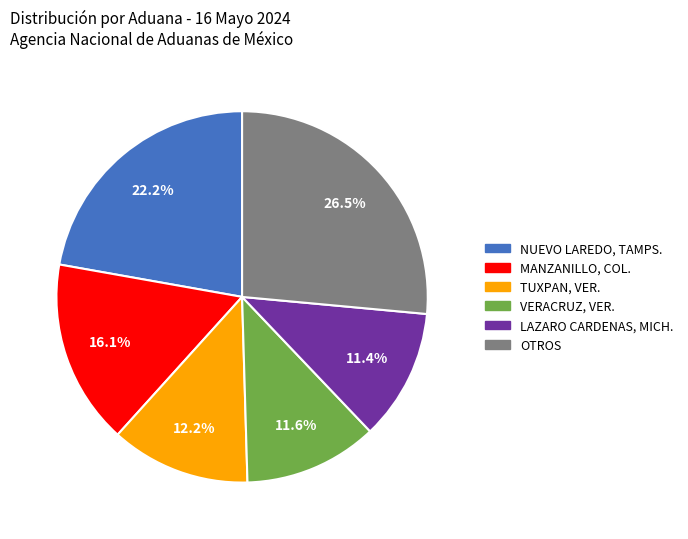

Is there any slice that represents more than half of the pie?

No